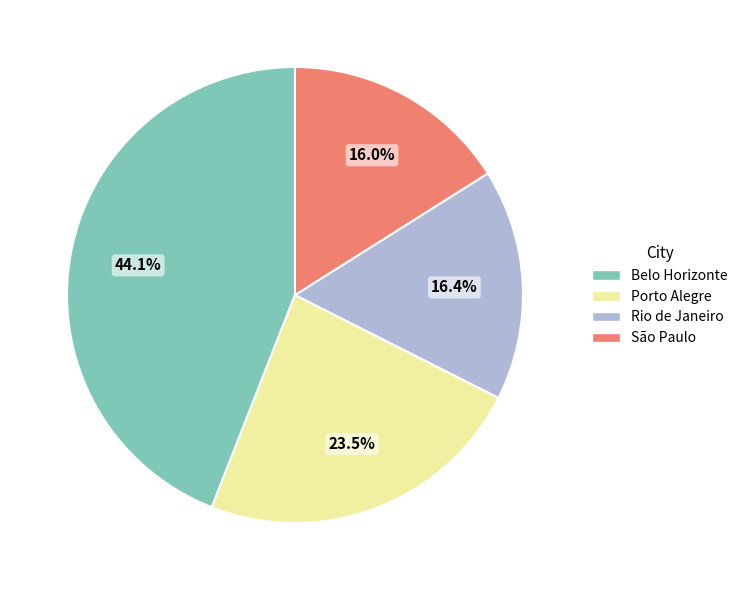

To the nearest percent, what is the difference between the largest and smallest slice percentages?

28%